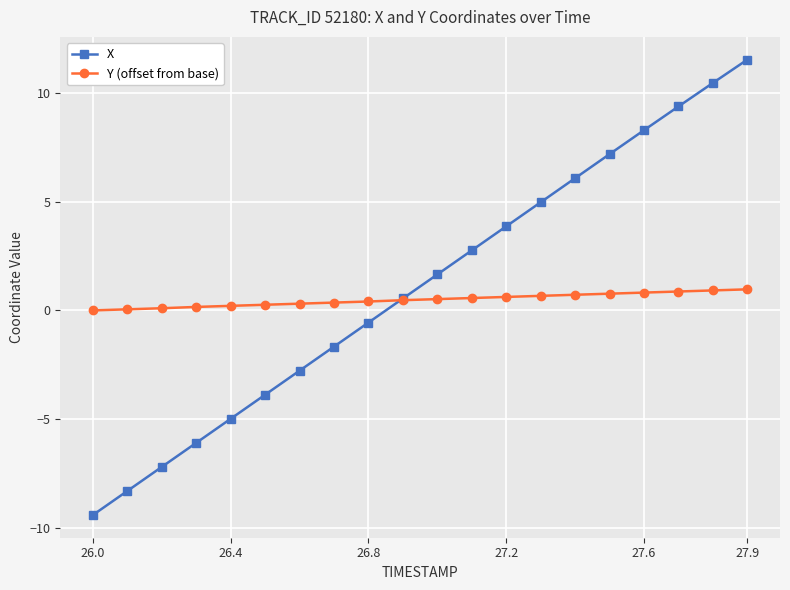

True or false: X has more than 1 points higher than both neighbors.

False